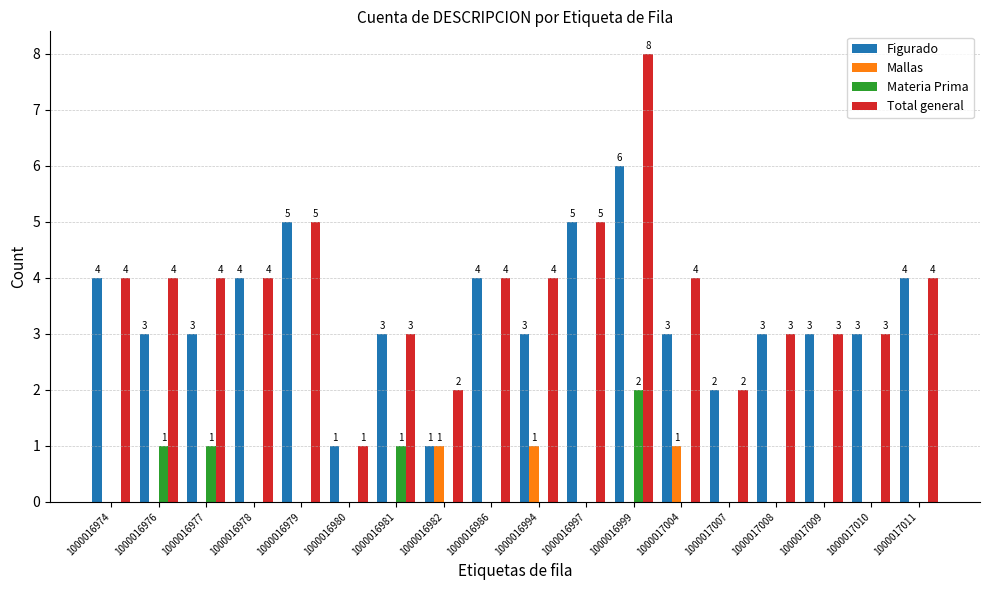

What is the highest value of the Figurado series?

6